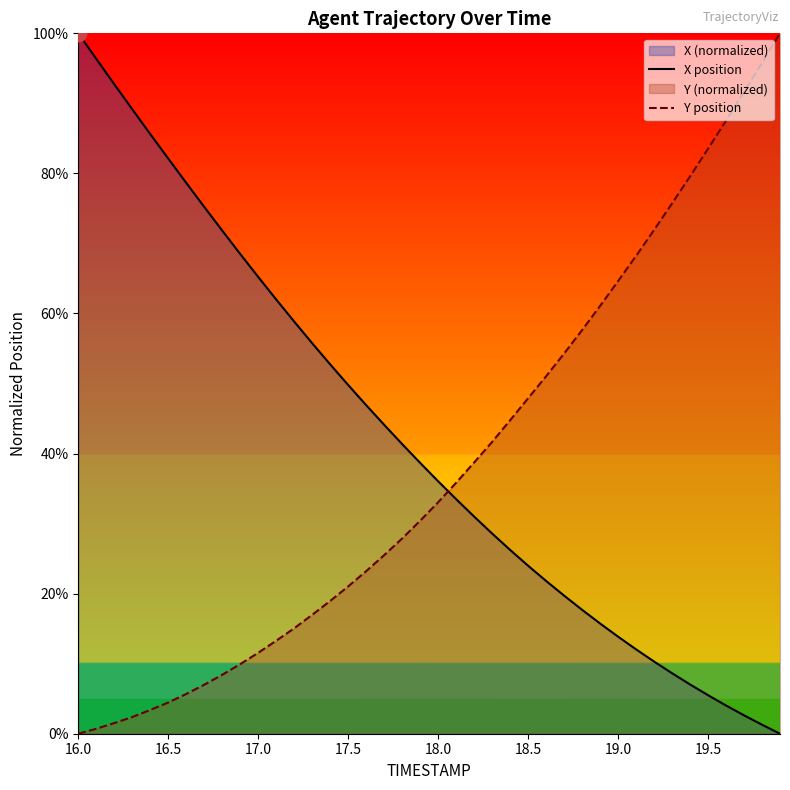

True or false: Y position and X position cross at least once.

True